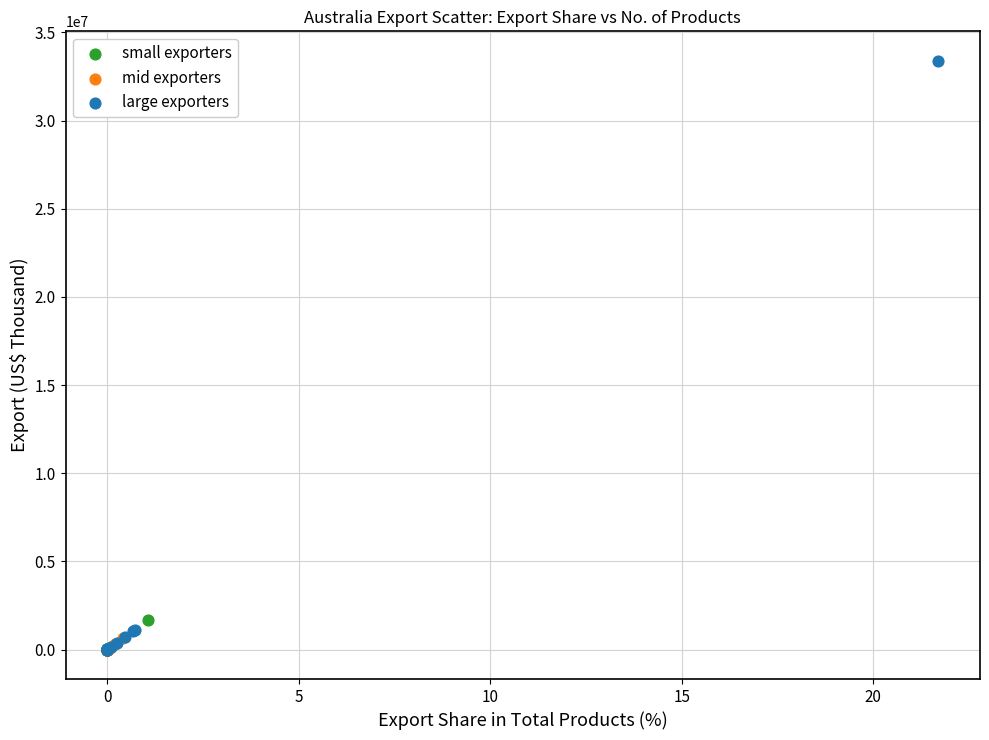

Which series contains the highest Y value?

large exporters